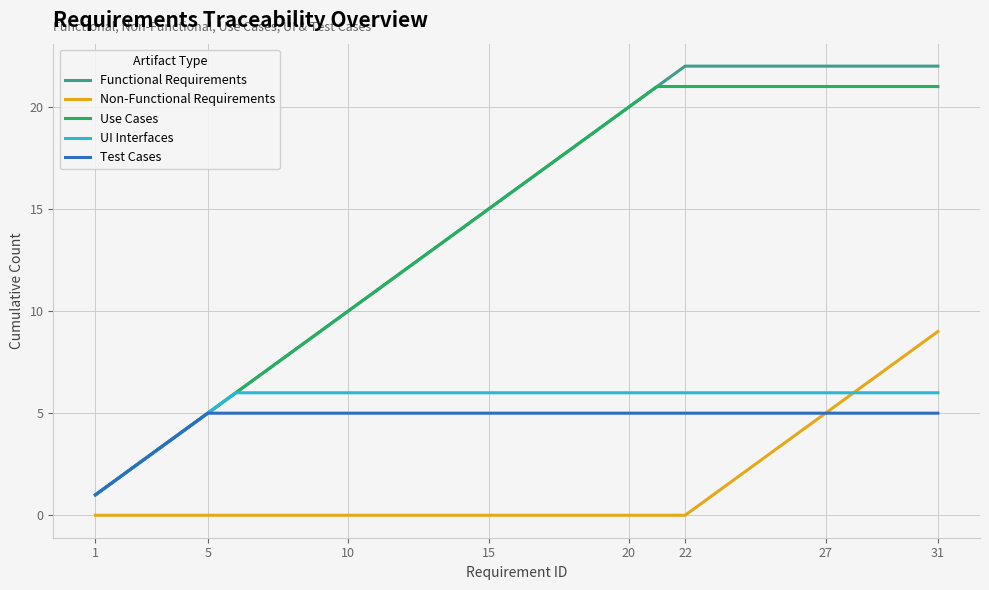

Which series has the largest range (max minus min)?

Functional Requirements